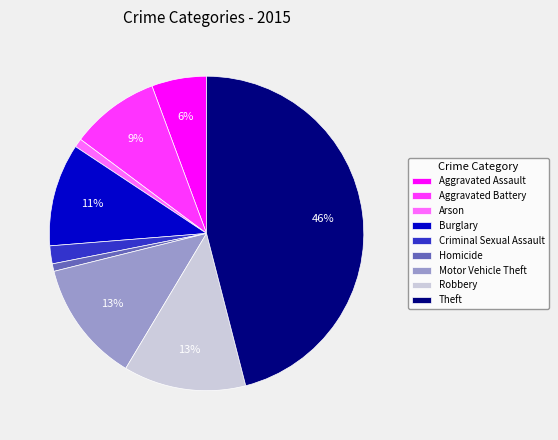

Is there a majority slice in this chart?

No